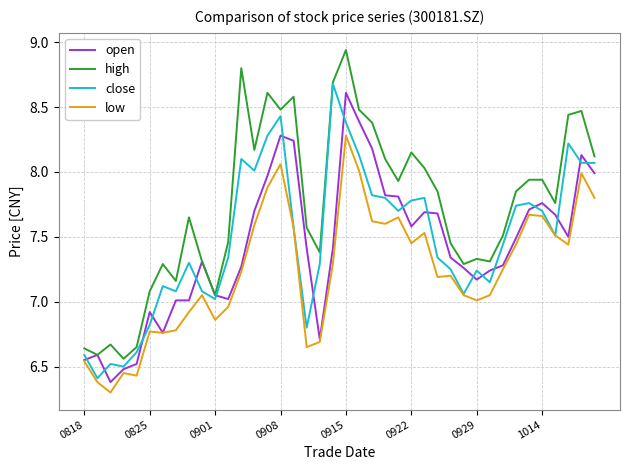

True or false: low and high intersect in this chart.

False